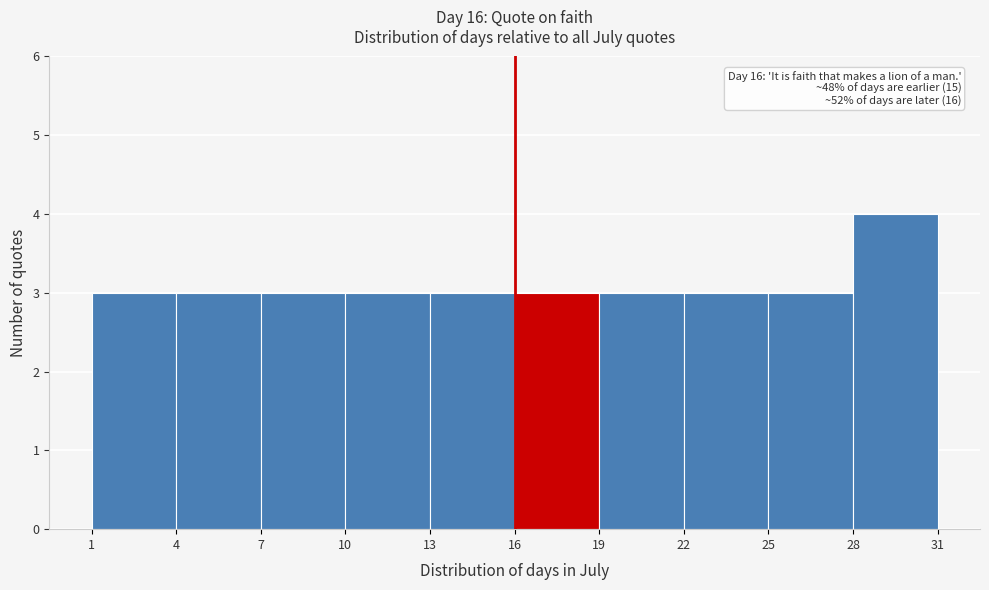

Over which range of the x-axis is the bar tallest?

28 to 31